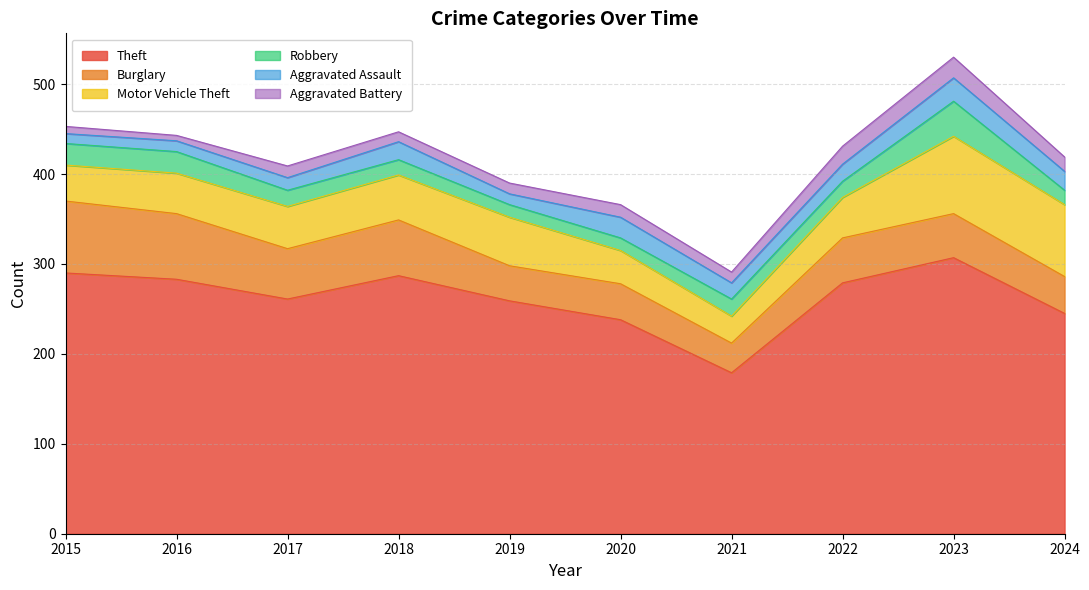

List the labels in order of Aggravated Assault value, largest first.

2023, 2020, 2024, 2018, 2022, 2021, 2017, 2016, 2019, 2015